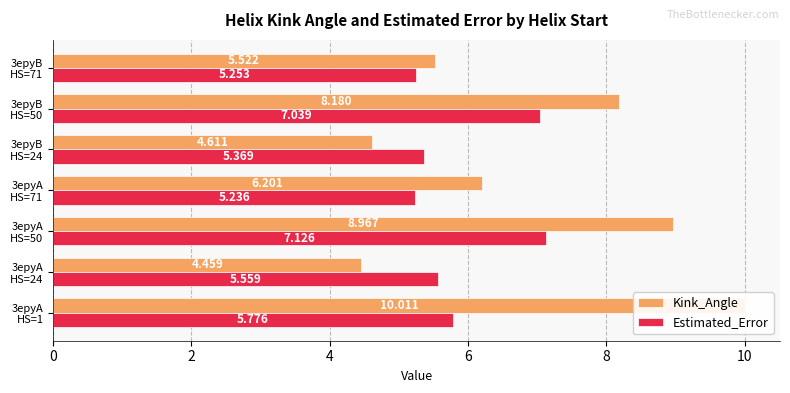

What is the value of the Kink_Angle bar at the 3rd from the left?

9.0